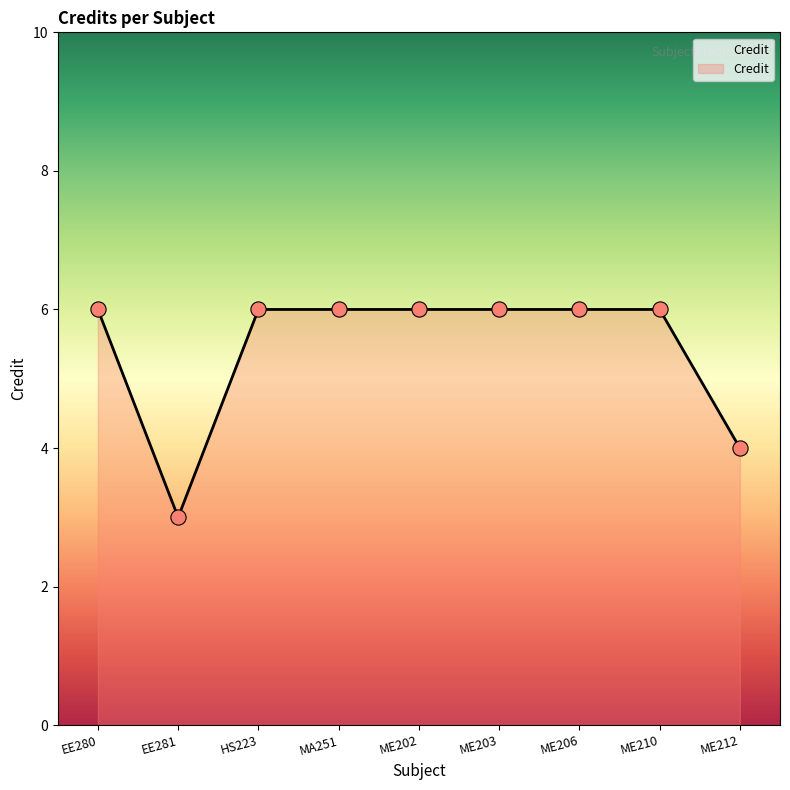

Approximately how many times larger is the value at EE280 compared to ME206?

1.0